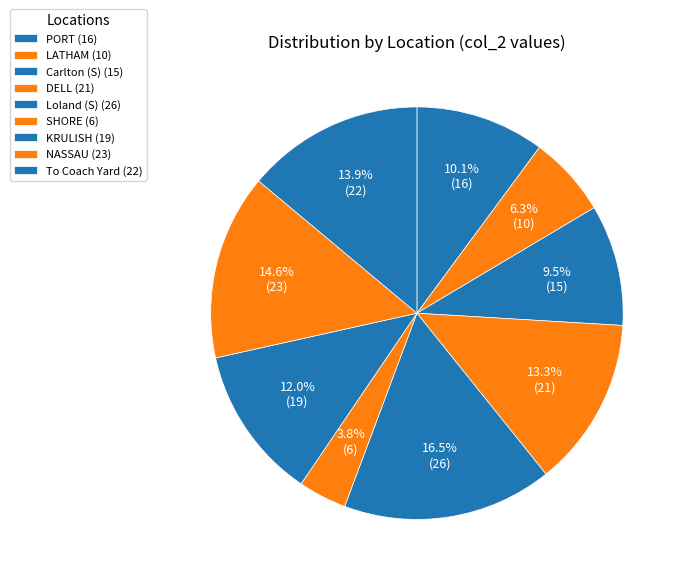

To the nearest percent, what is the combined percentage of SHORE and NASSAU?

18%